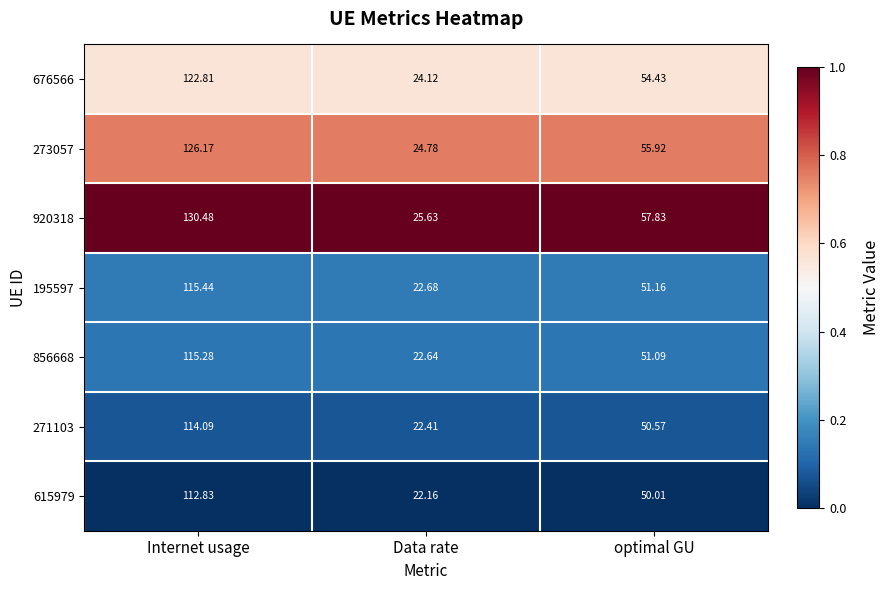

Where does the 271103 series first go above 50?

Internet usage